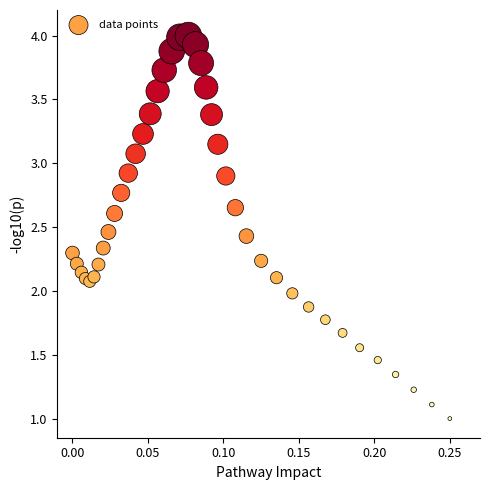

What is the range of Y values (max minus min)?

3.0